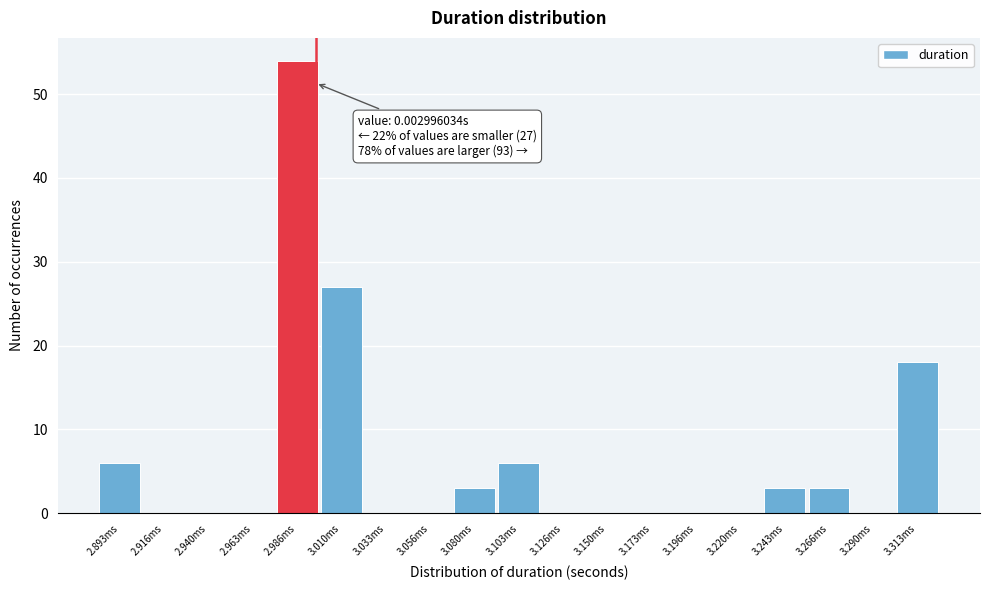

Reading left to right, transcribe all the data shown in this chart.

2.893ms=6	2.916ms=0	2.940ms=0	2.963ms=0	2.986ms=54	3.010ms=27	3.033ms=0	3.056ms=0	3.080ms=3	3.103ms=6	3.126ms=0	3.150ms=0	3.173ms=0	3.196ms=0	3.220ms=0	3.243ms=3	3.266ms=3	3.290ms=0	3.313ms=18